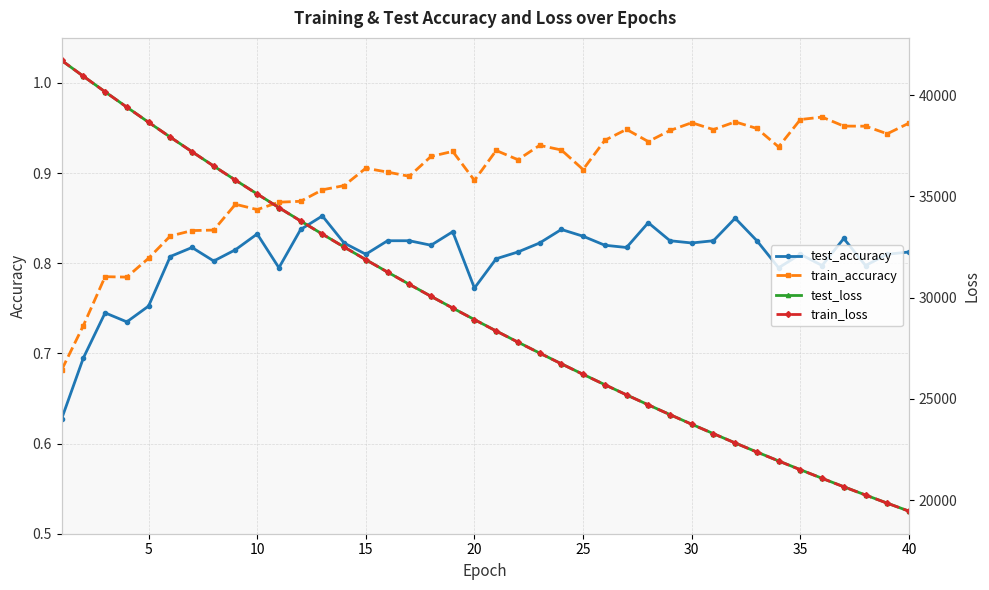

Is it true that train_accuracy equals 0.5 at 15?

False